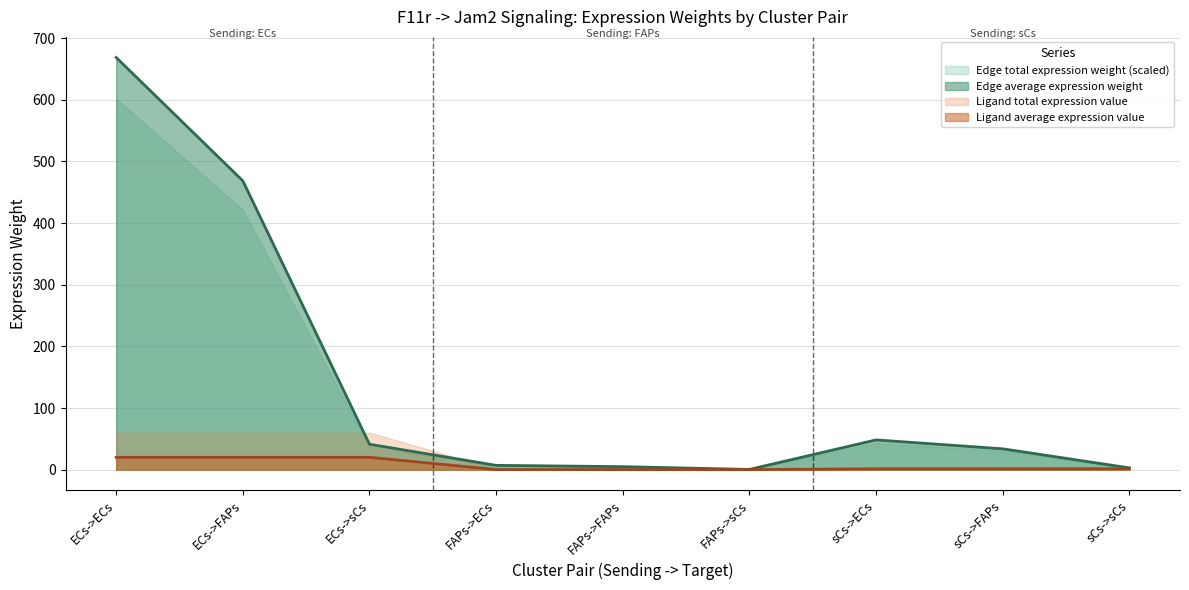

How many data points in Edge average expression weight are above 33?

5